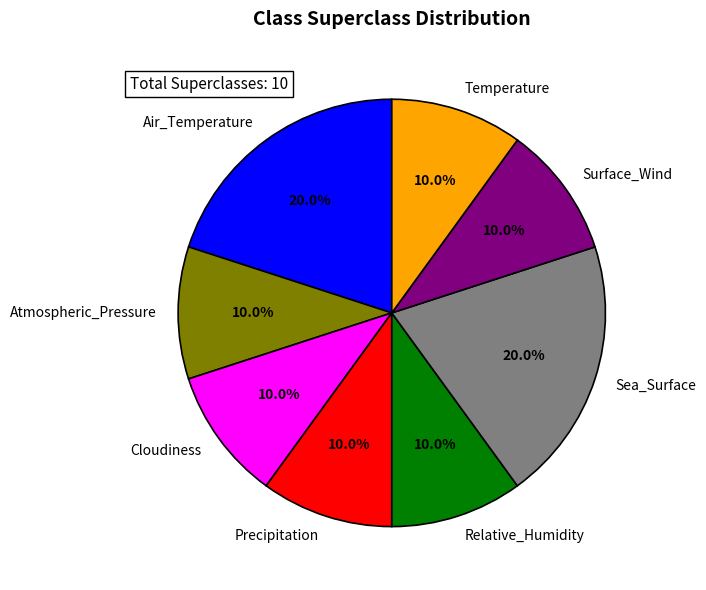

Does any single category account for the majority?

No